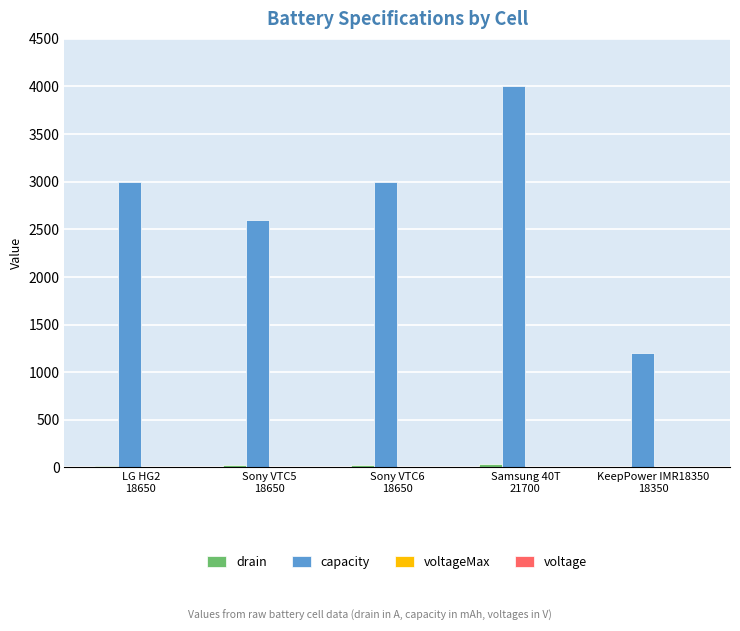

What is the sum of all capacity values?

13800.0